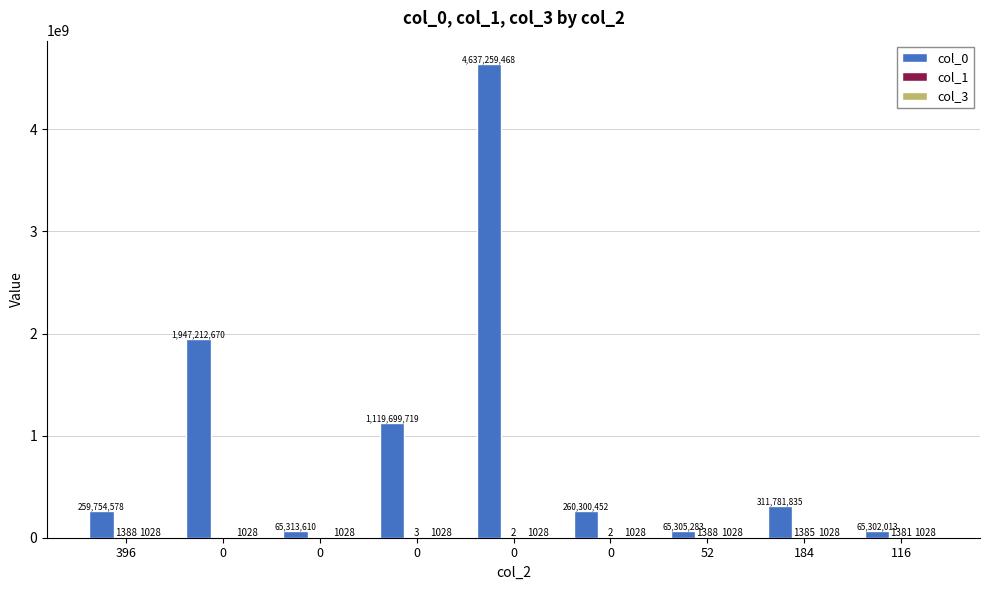

What is the total value across all series at 0?

1947213698